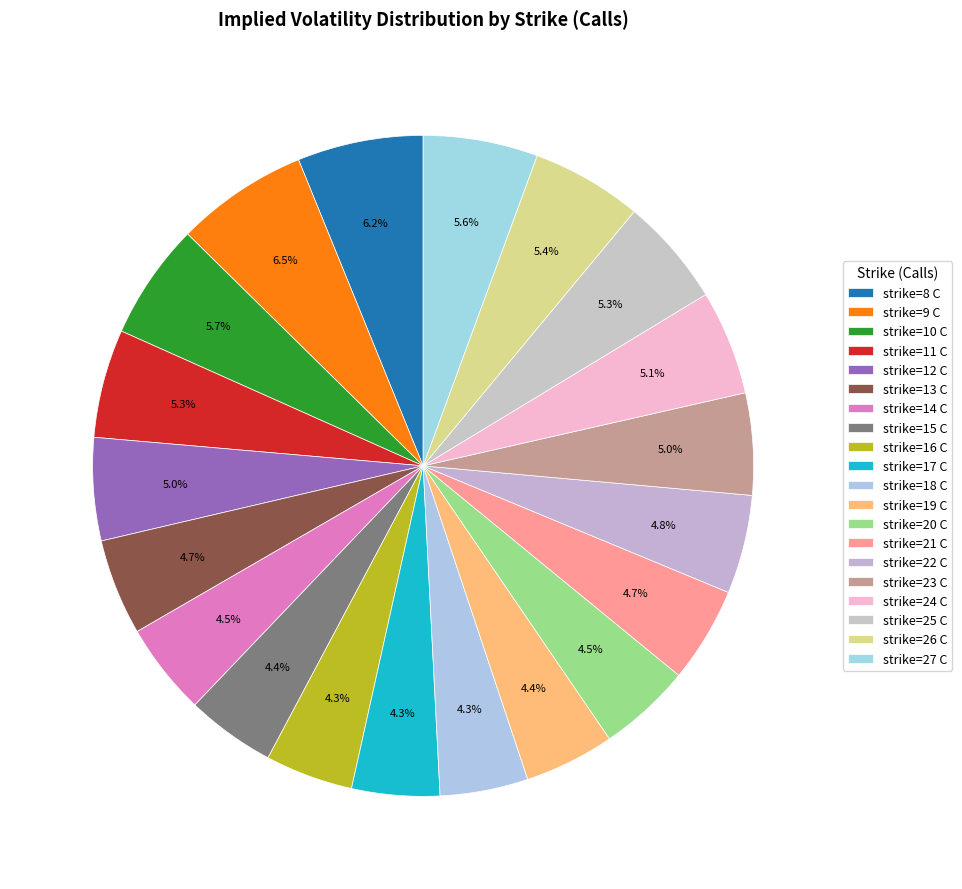

Which slice is the smallest?

strike=16 C